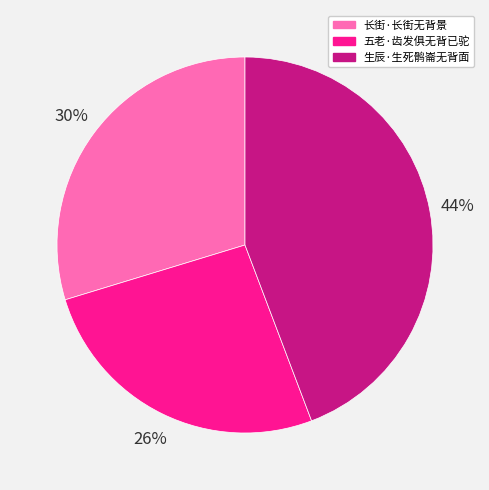

To the nearest percent, what is the difference between the 生辰·生死鹘崙无背面 and 五老·齿发俱无背已驼 slice percentages?

18%